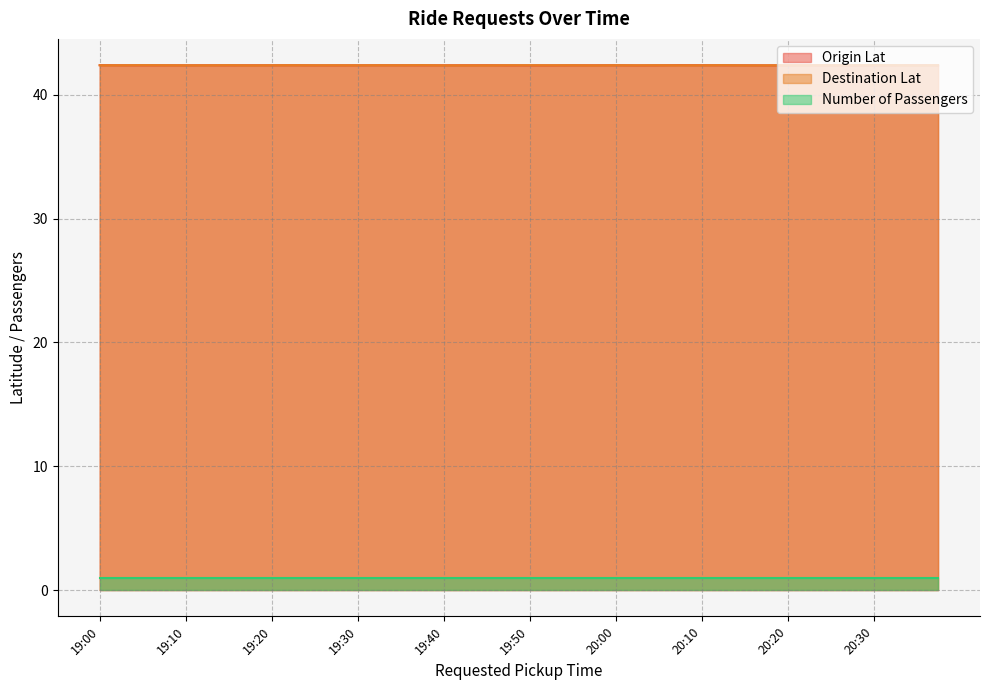

True or false: Destination Lat and Number of Passengers intersect in this chart.

False